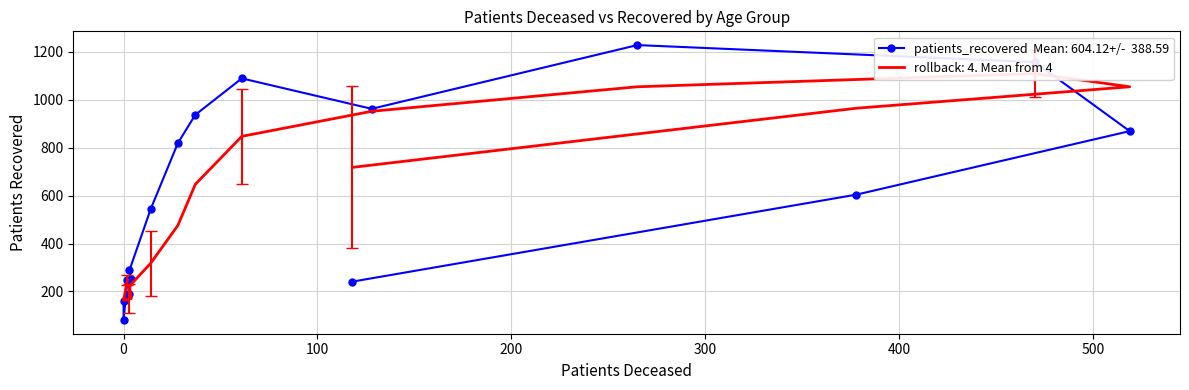

How many data points does each series have?

16